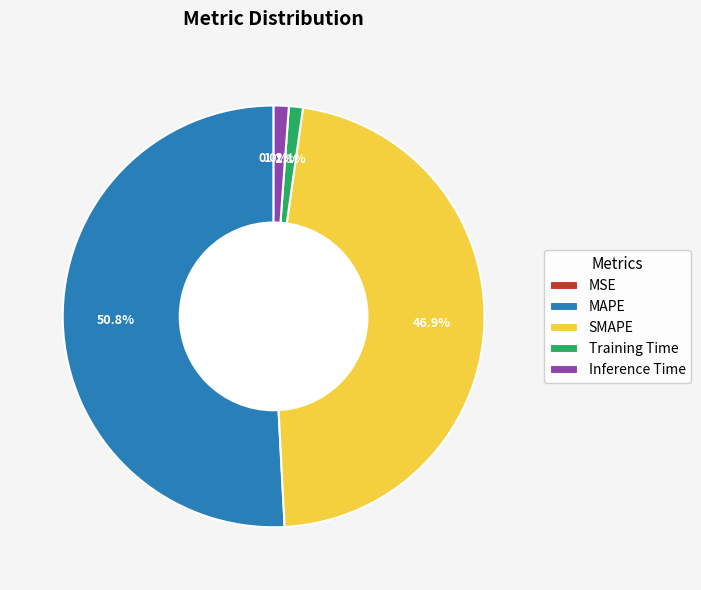

What is the majority slice?

MAPE